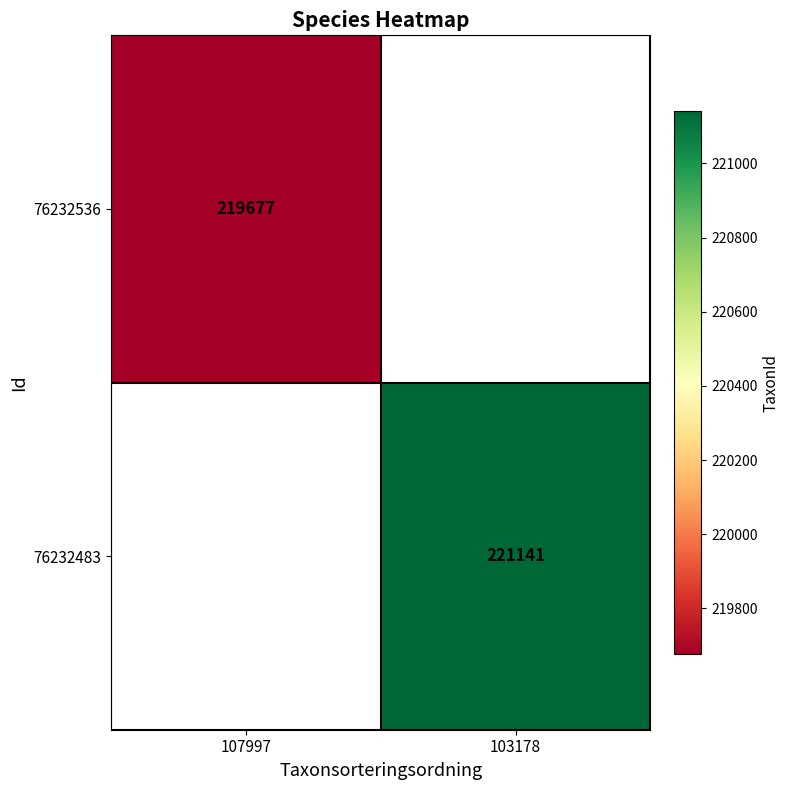

How many data points does each series have?

2